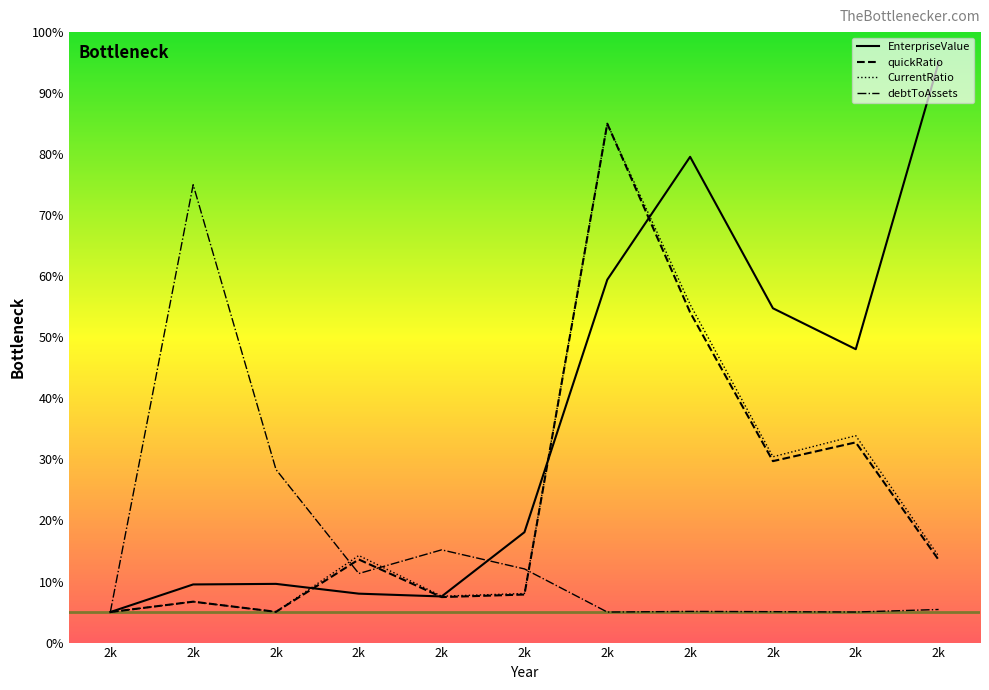

How many data points does each series have?

11